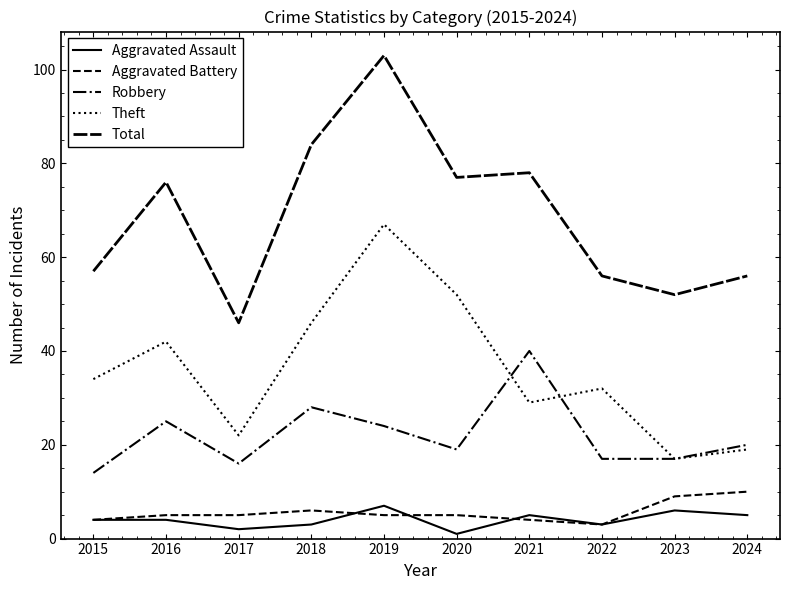

Does the chart have visible grid lines?

No